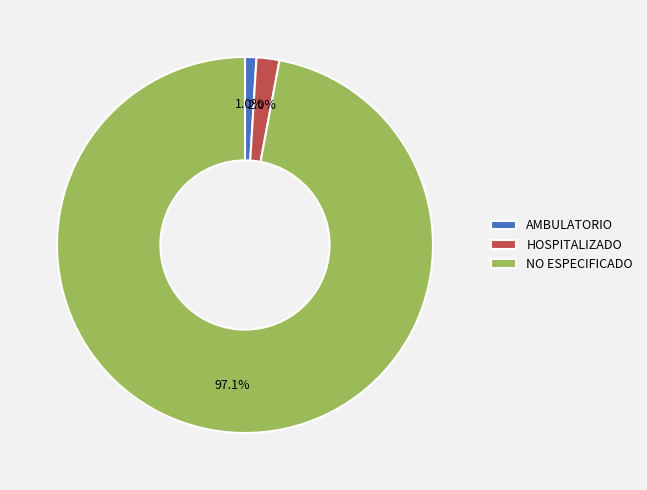

Which category has the biggest portion of the pie?

NO ESPECIFICADO